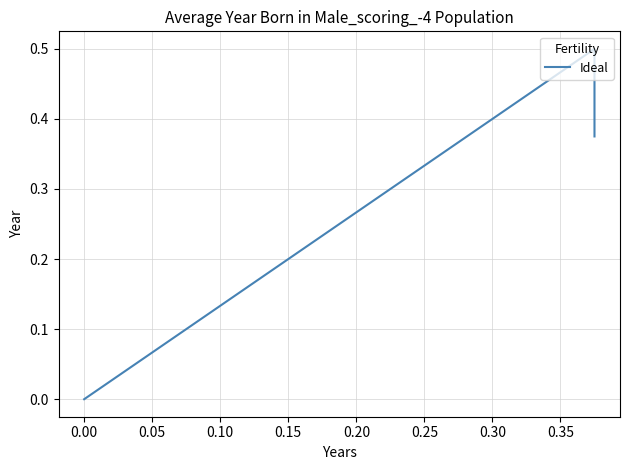

What is the sum of all values?

0.9